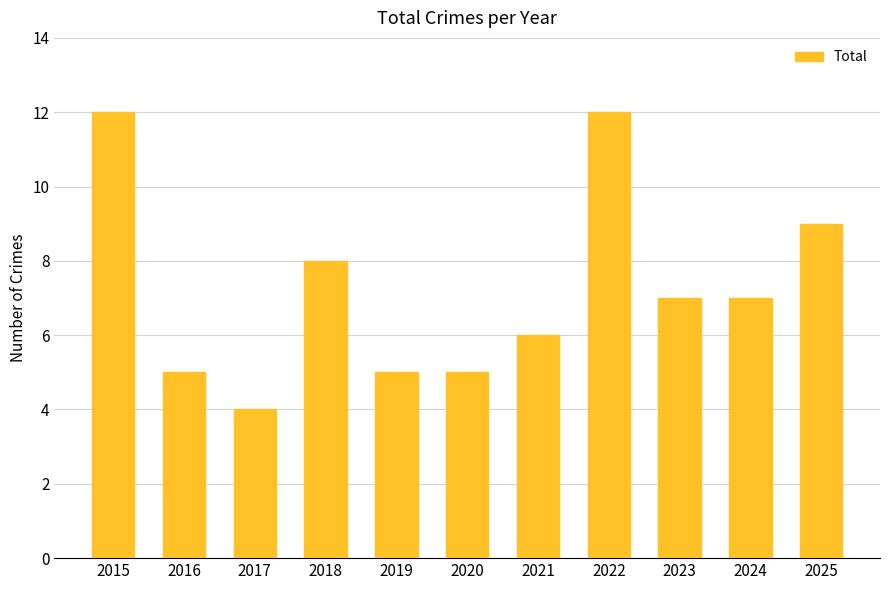

What is the change in value from 2020 to 2022?

+7